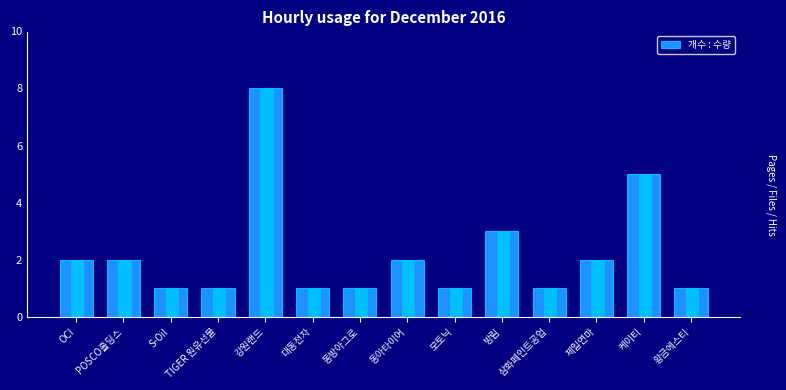

Reading right to left, extract all data points from this chart.

황금에스티=1	케이티=5	제일연마=2	삼화페인트공업=1	방림=3	모토닉=1	동아타이어=2	동방아그로=1	대동전자=1	강원랜드=8	TIGER 원유선물=1	S-Oil=1	POSCO홀딩스=2	OCI=2